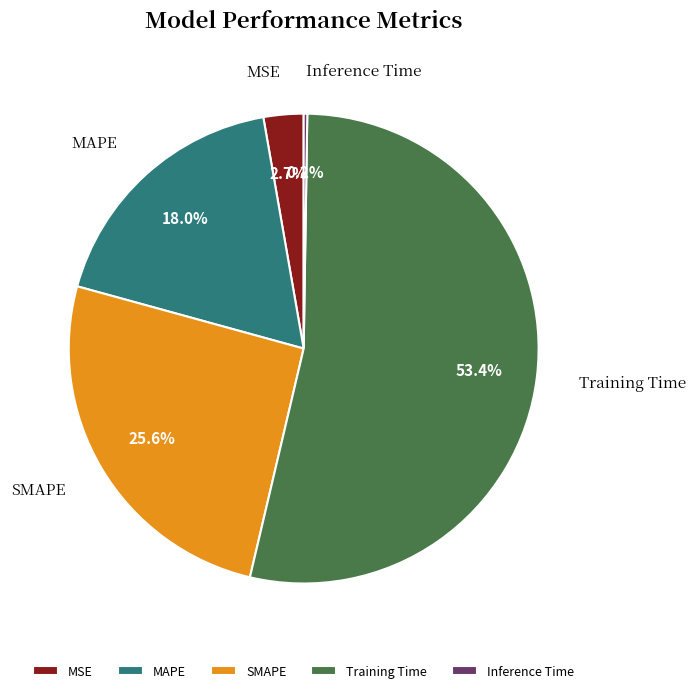

Which slice is the largest?

Training Time